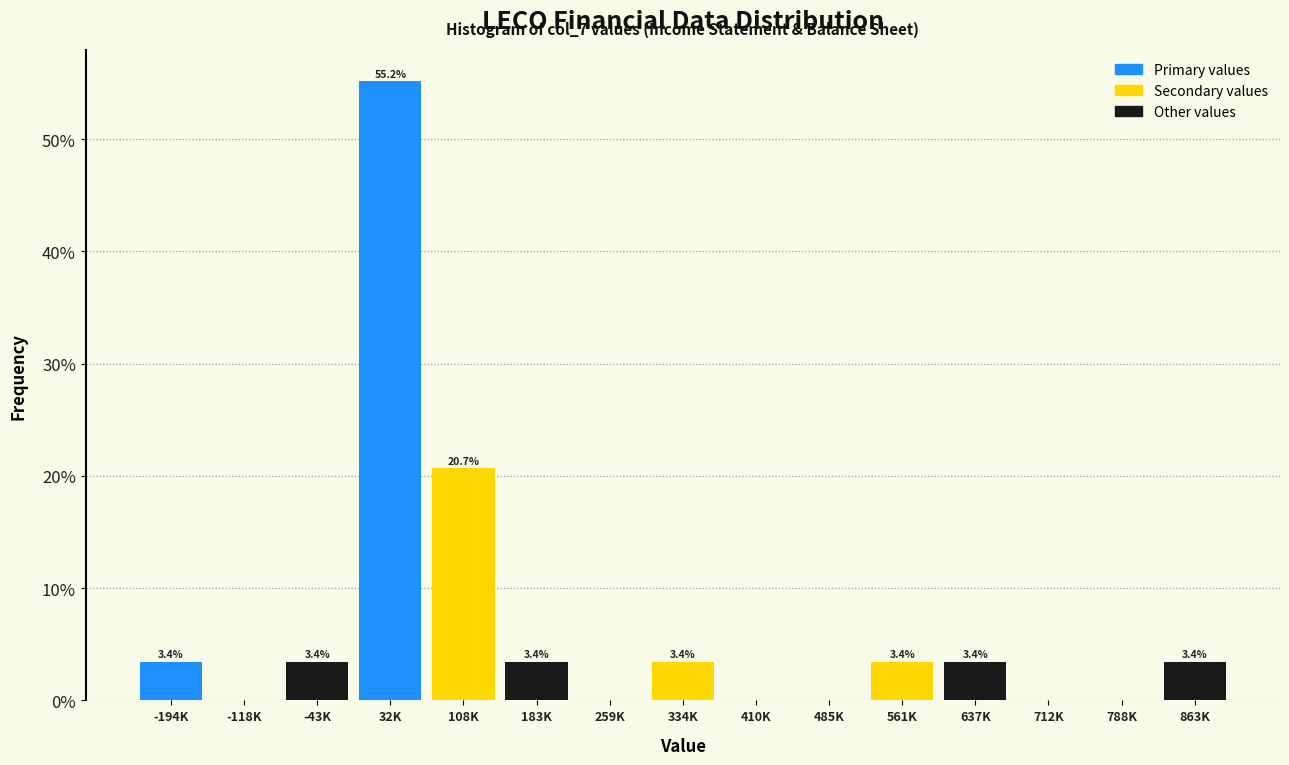

Reading left to right, extract all data points from this chart.

-194K=3.4	-118K=0.0	-43K=3.4	32K=55.2	108K=20.7	183K=3.4	259K=0.0	334K=3.4	410K=0.0	485K=0.0	561K=3.4	637K=3.4	712K=0.0	788K=0.0	863K=3.4